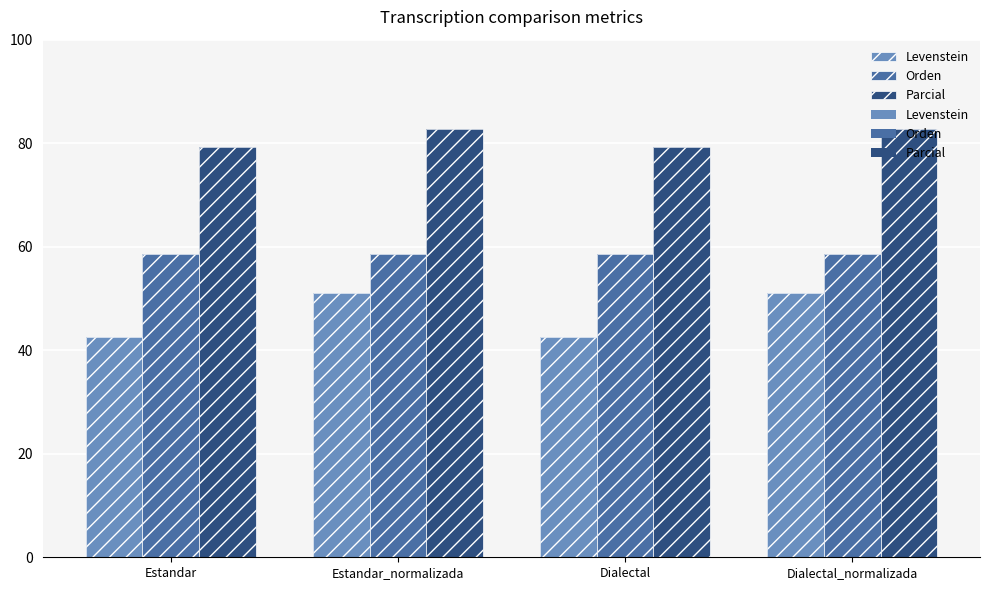

What are all the series names shown in the legend?

Levenstein, Orden, Parcial